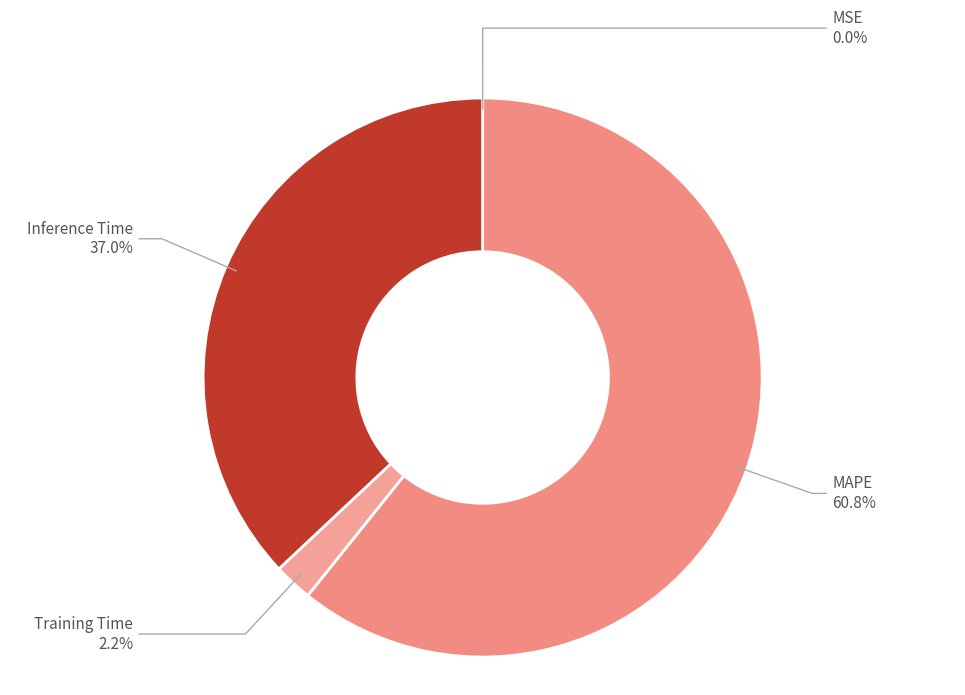

To the nearest percent, what is the difference between the Training Time and MAPE slice percentages?

59%